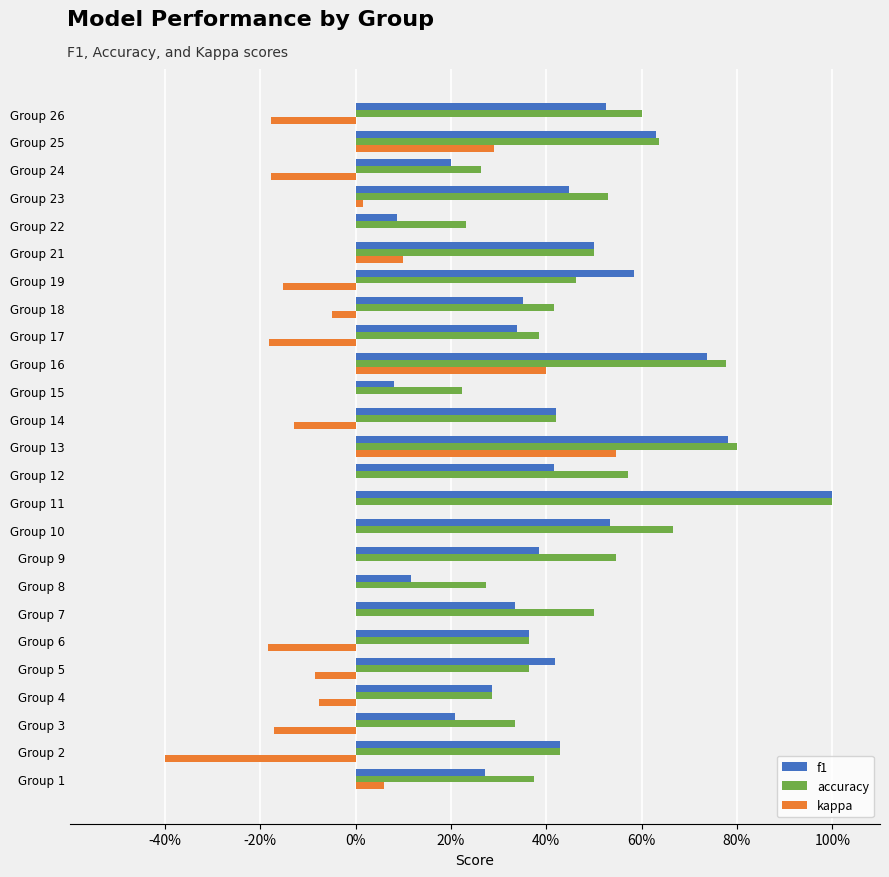

What are all the series names shown in the legend?

f1, accuracy, kappa